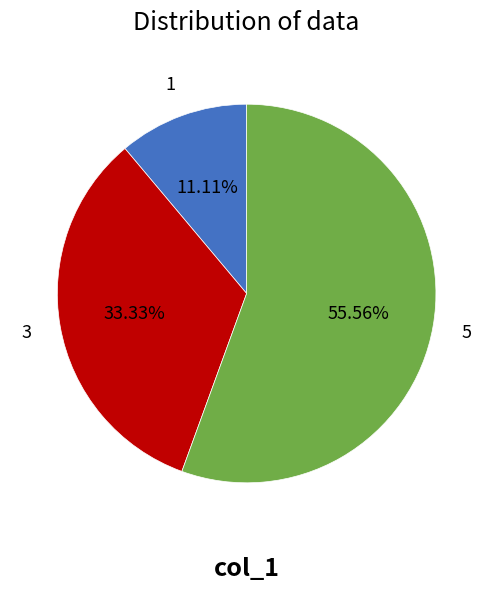

Between 3 and 5, which is larger?

5